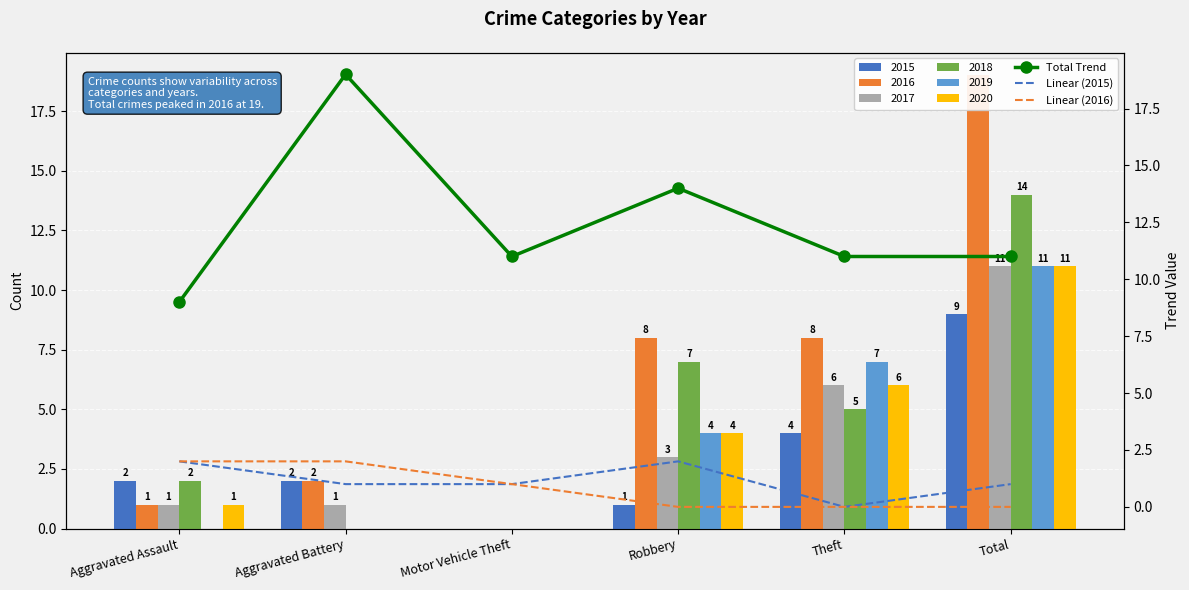

How many data points in Linear (2016) are less than 1?

3